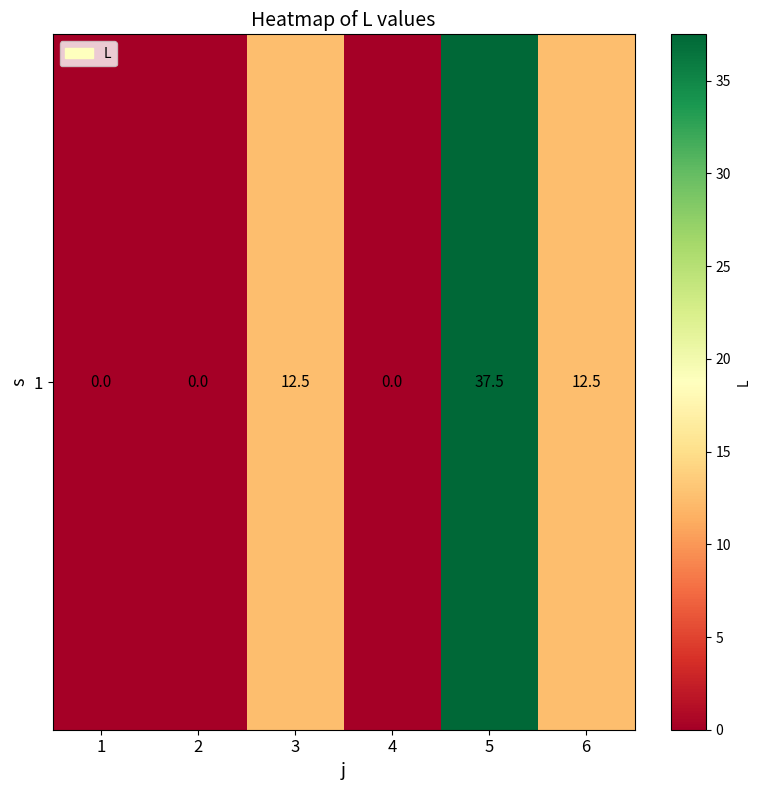

What is the change in value from 3 to 4?

-12.5